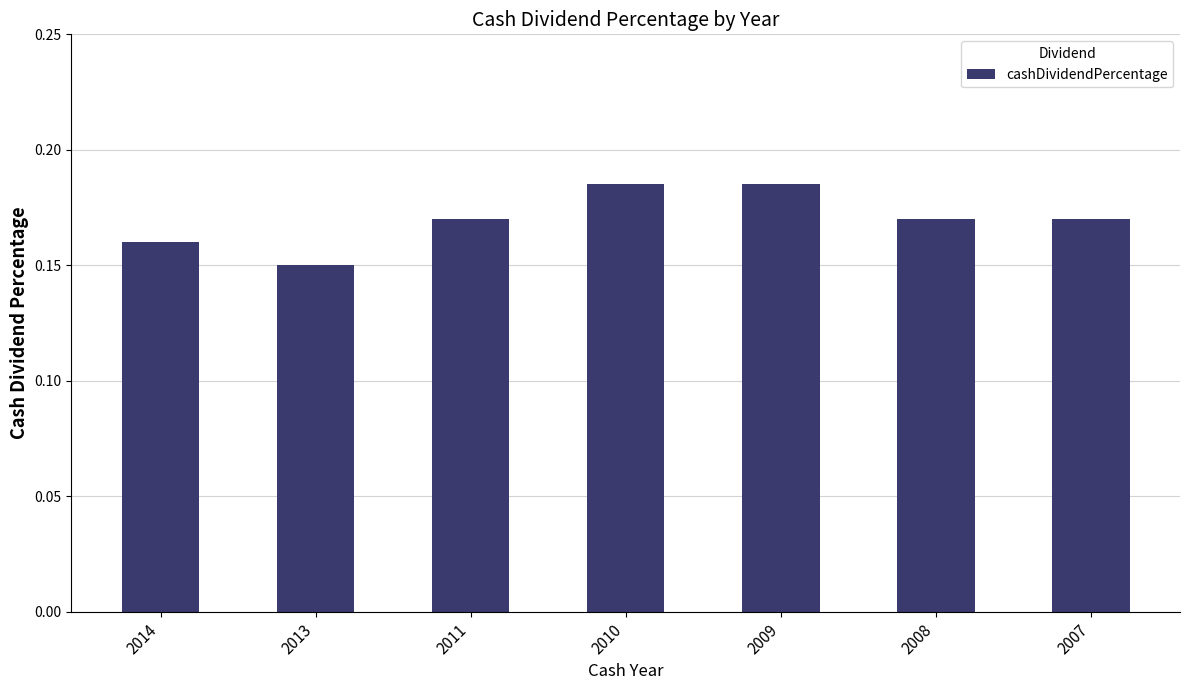

What is the sum of the values at 2007 and 2009?

0.4